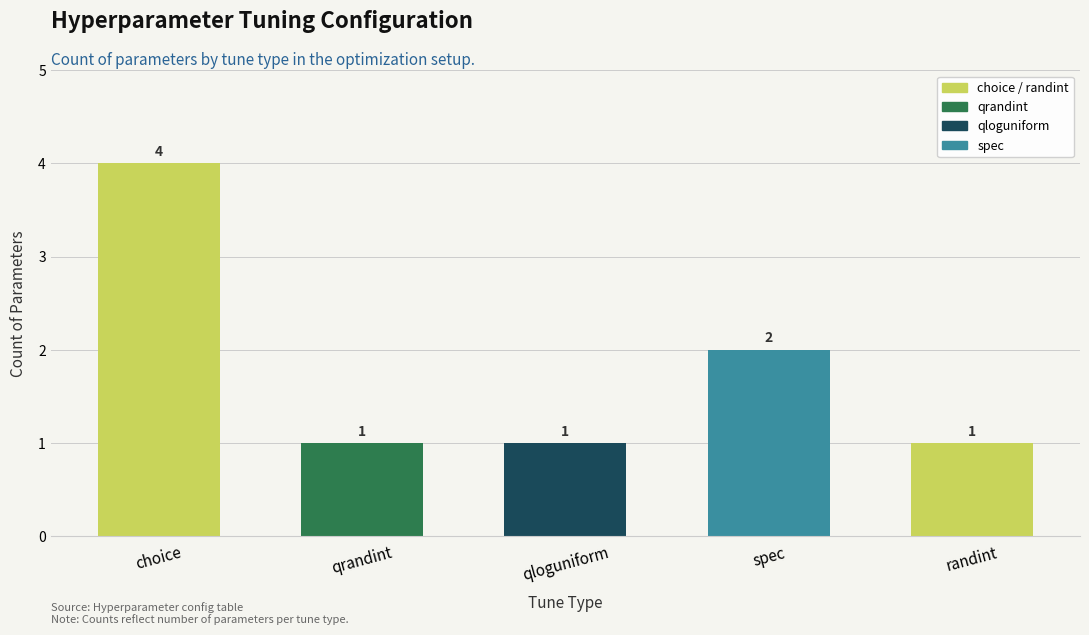

Reading left to right, list all the values displayed in this chart.

4	1	1	2	1